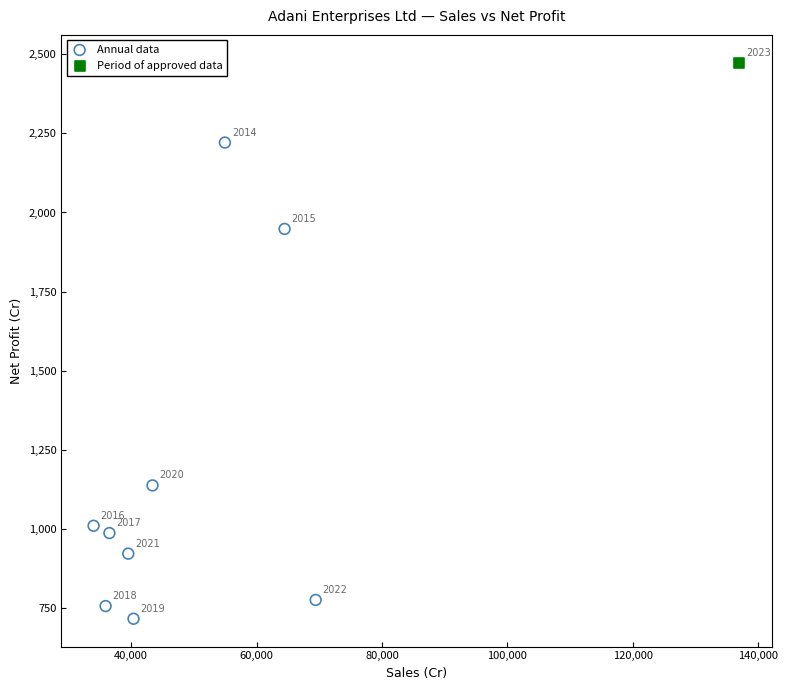

What are all the series names shown in the legend?

Annual data, Period of approved data